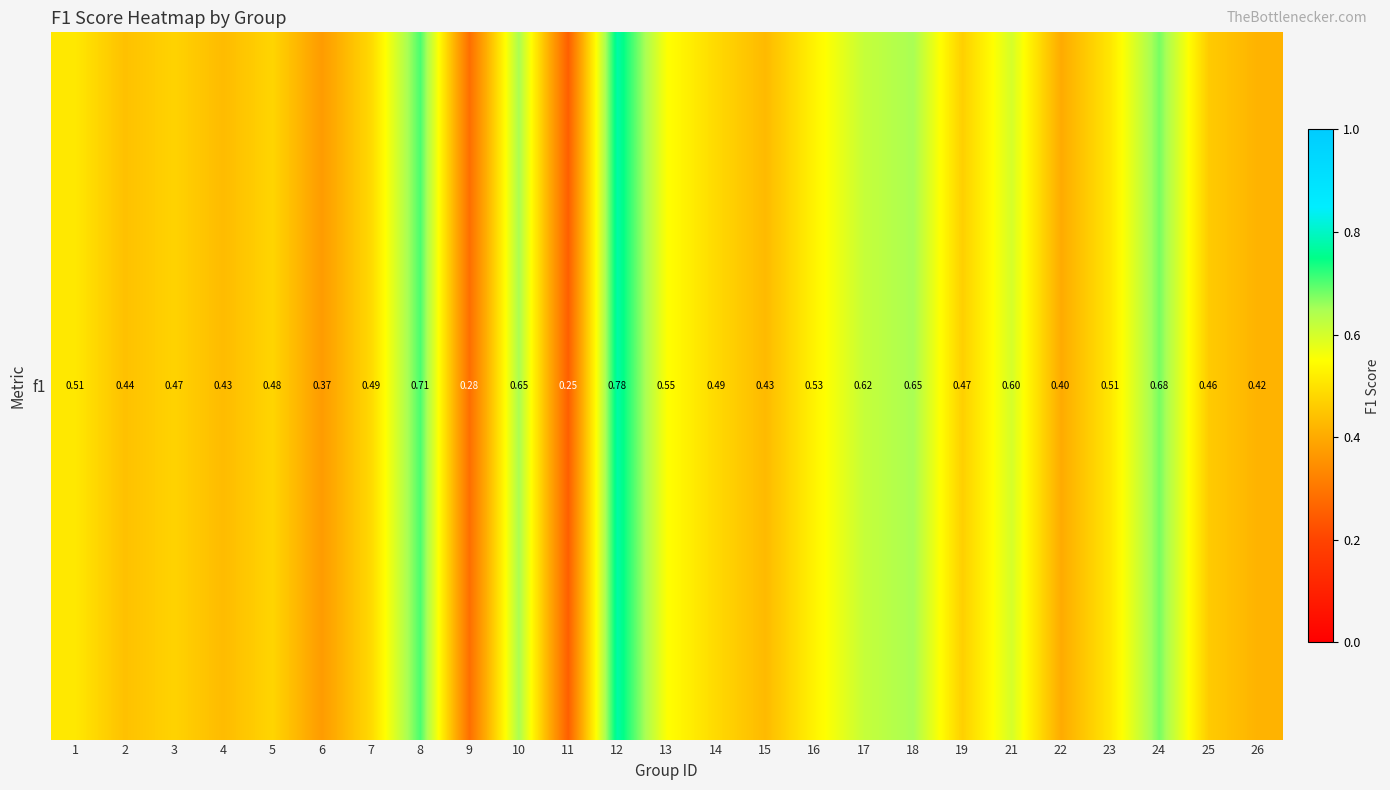

What is the difference between the maximum and minimum values?

0.5